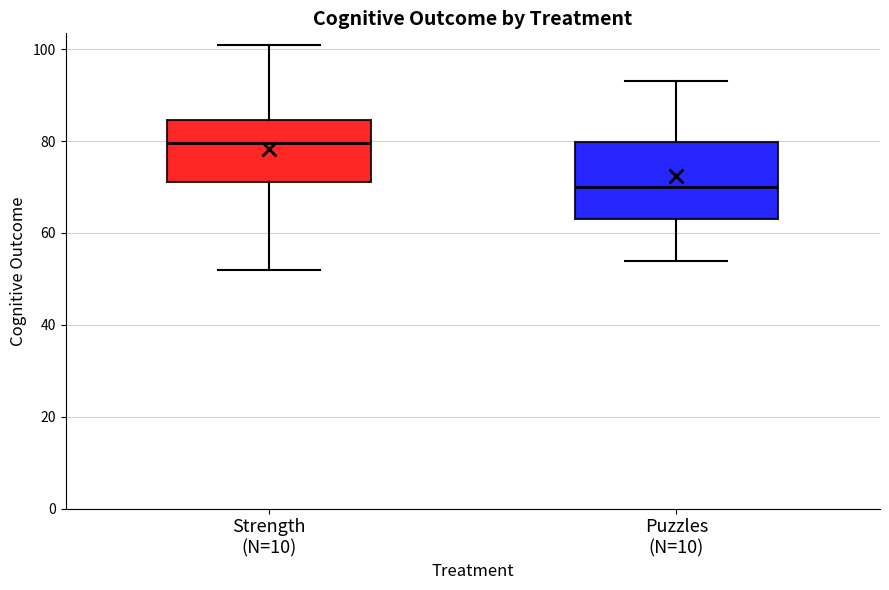

Which box has the highest median line?

Strength (N=10)